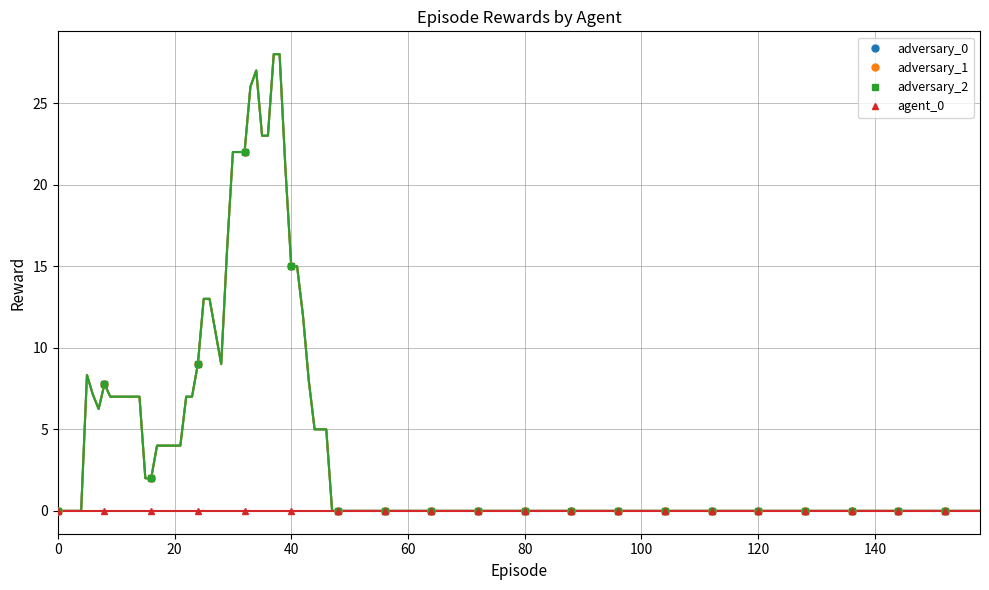

True or false: adversary_1 and adversary_2 cross at least once.

False